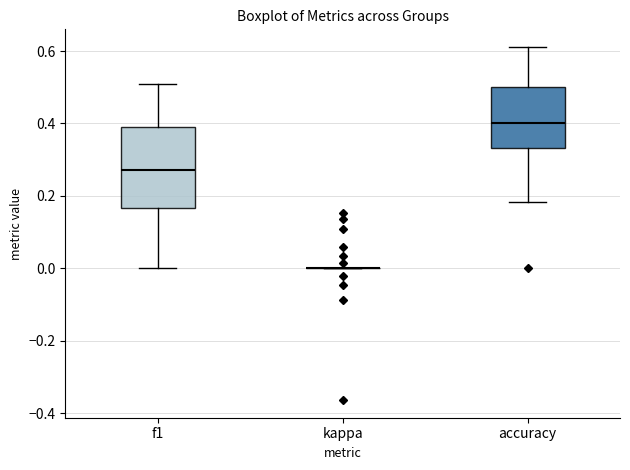

Reading left to right, read every box against the y-axis: the position of its median line, the range the box covers, and the ends of its whiskers. The values are not printed on the chart, so give them approximately, as read against the axis.

f1: median 0.28, box 0.16 to 0.40, whiskers 0.00 to 0.52
kappa: box collapsed to a line at 0.00, whiskers 0.00 to 0.00
accuracy: median 0.40, box 0.34 to 0.50, whiskers 0.18 to 0.62